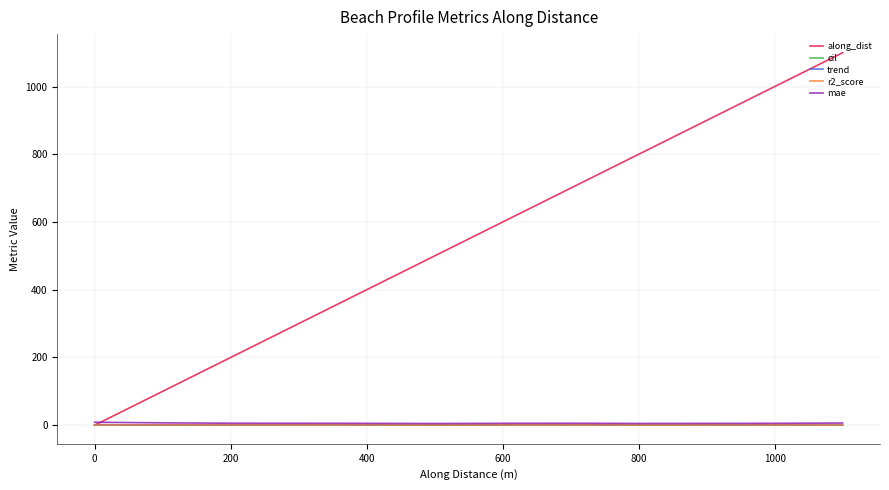

True or false: r2_score has more than 0 points higher than both neighbors.

True